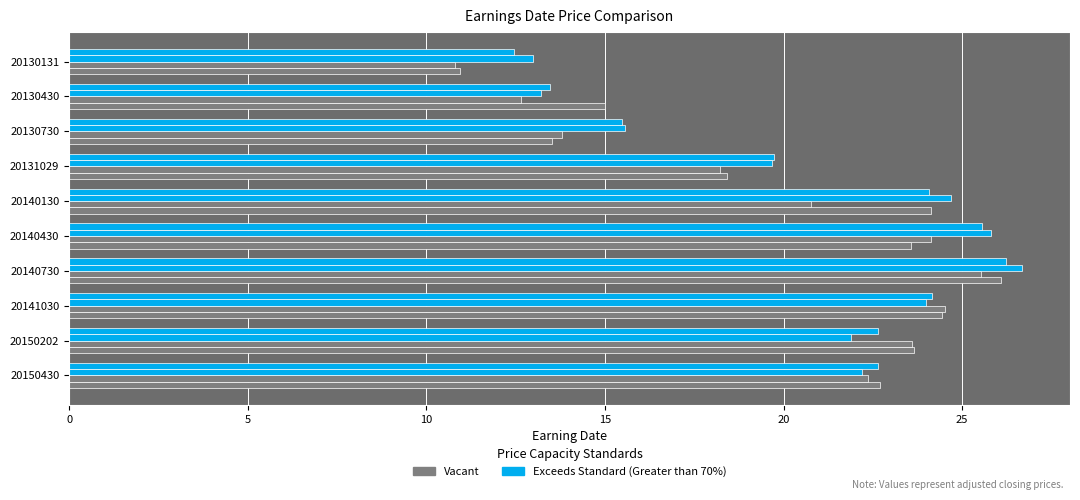

How many distinct data groups are displayed?

4